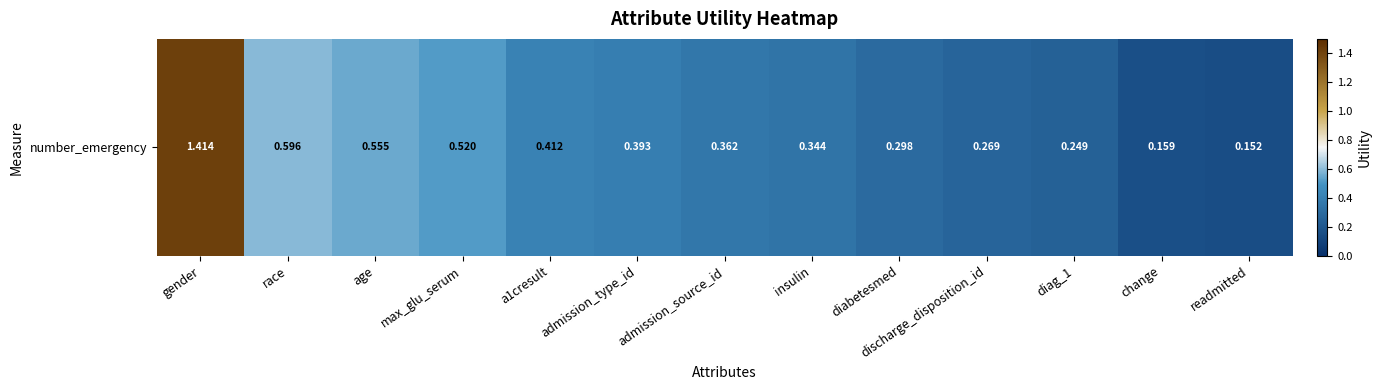

What is the greatest value displayed?

1.4